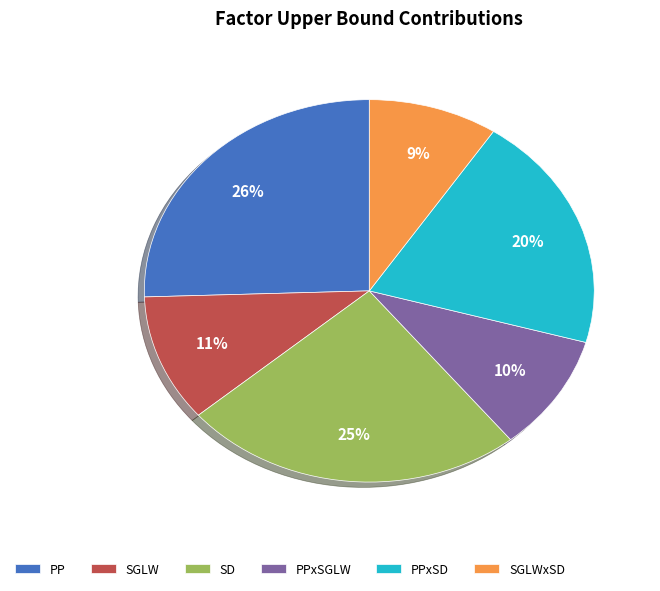

Count the number of slices in the pie.

6